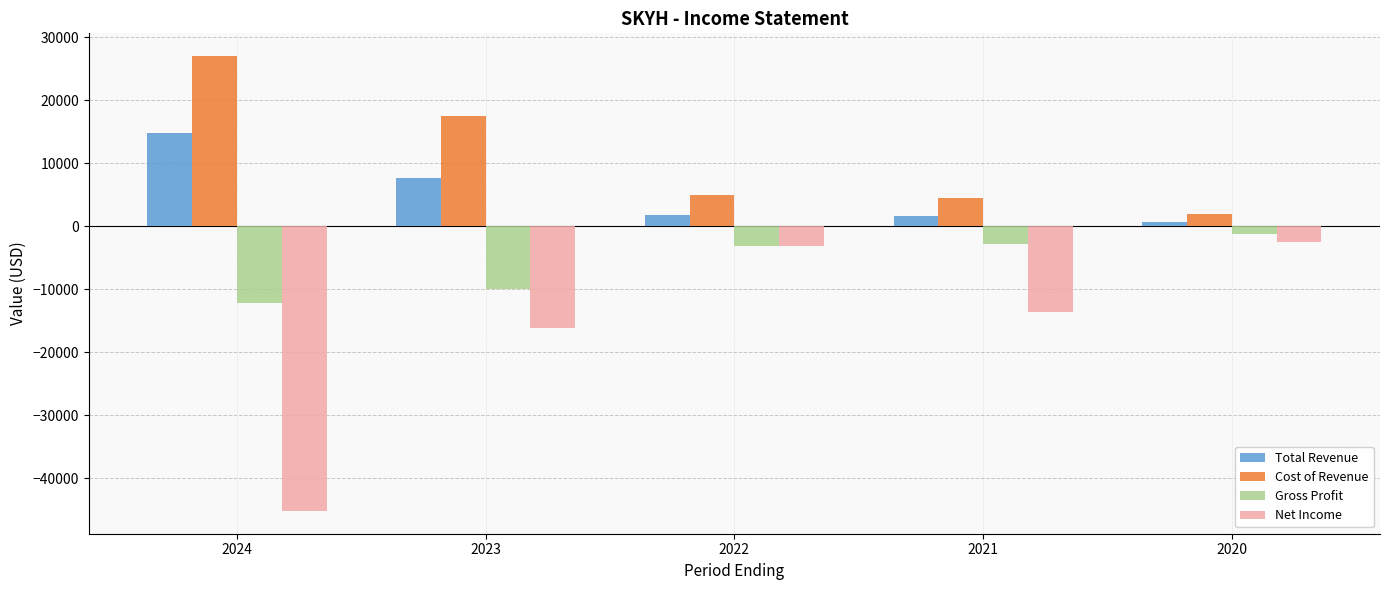

The value of Cost of Revenue at 2024 is 27000. True or false?

True